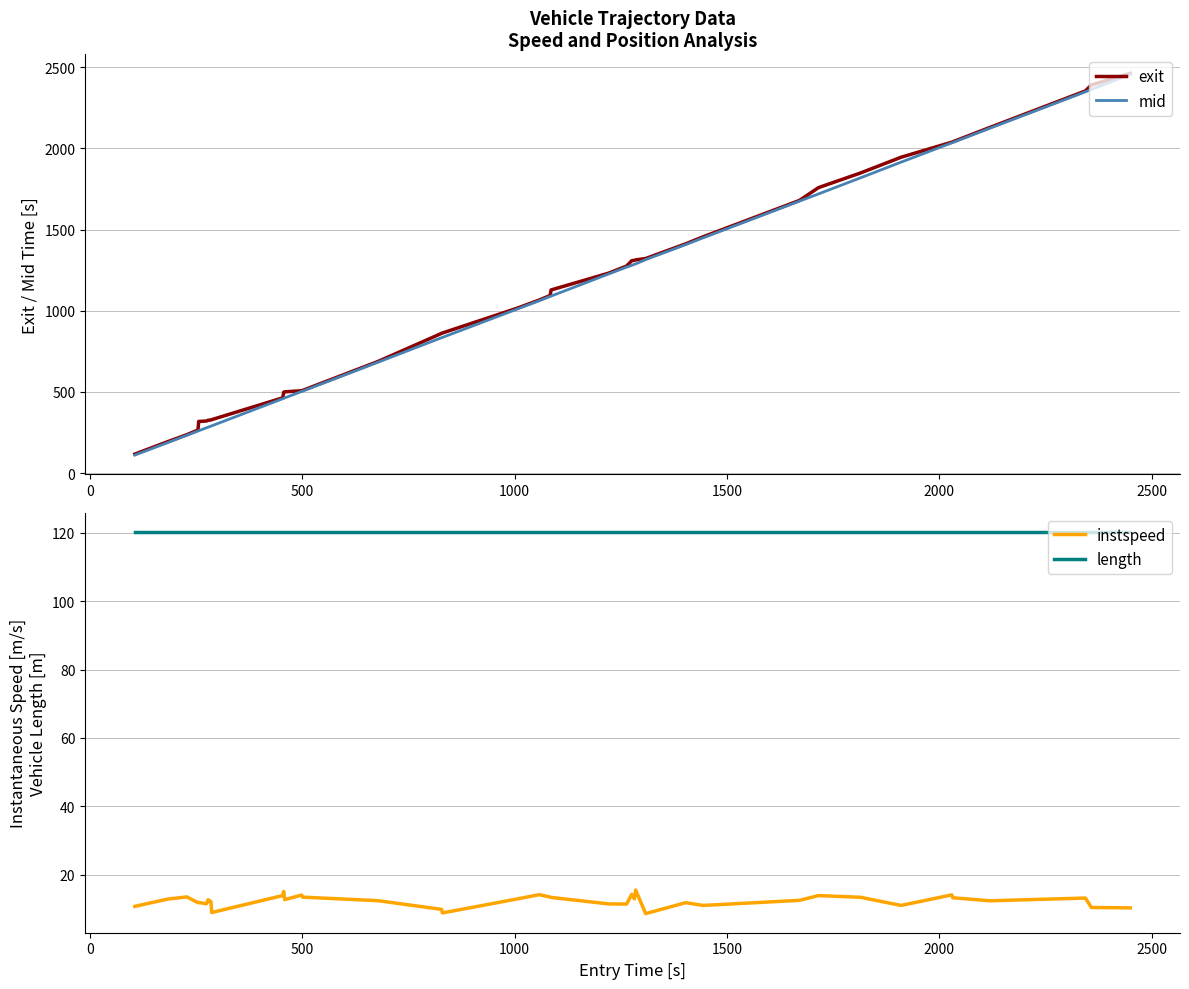

True or false: length and instspeed cross at least once.

False